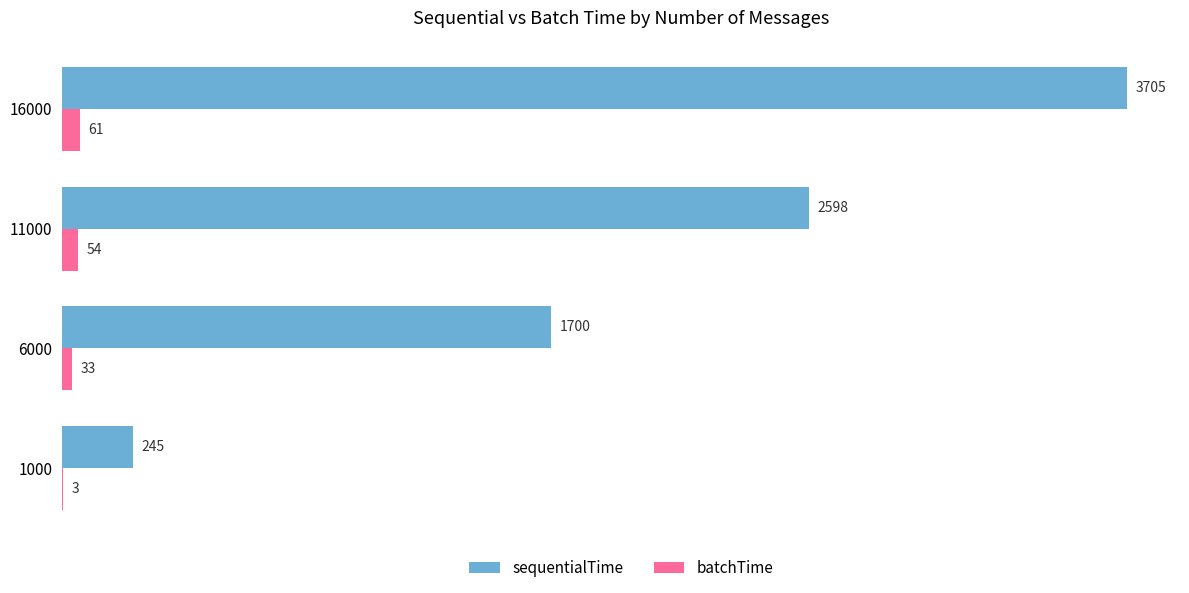

Count the number of data series in this chart.

2